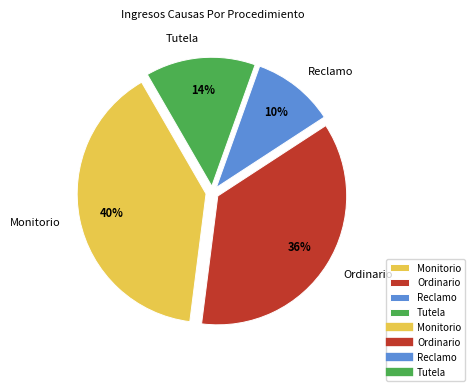

Which category has the smallest portion of the pie?

Reclamo